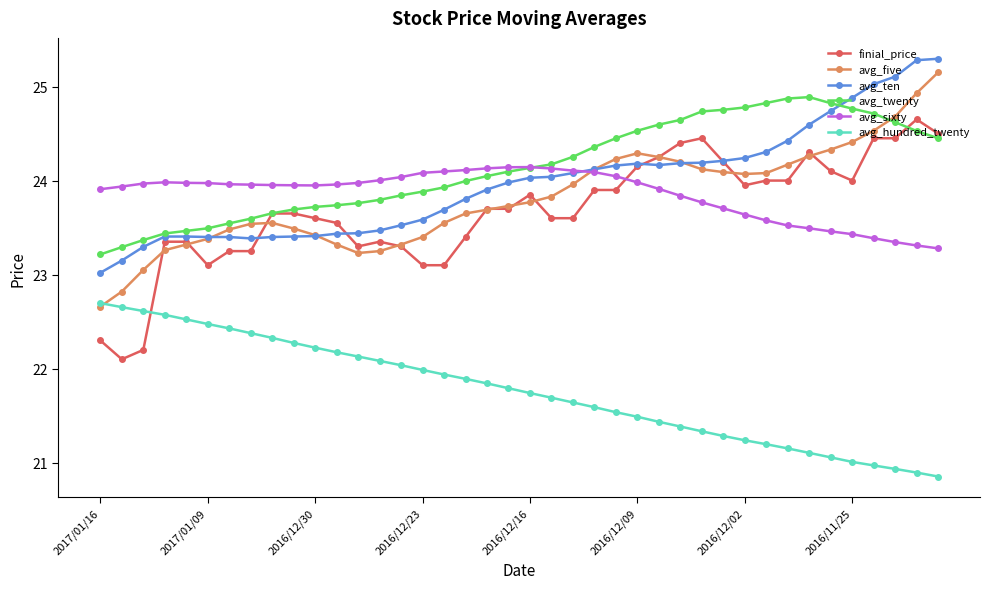

What is the highest value of the avg_twenty series?

24.9